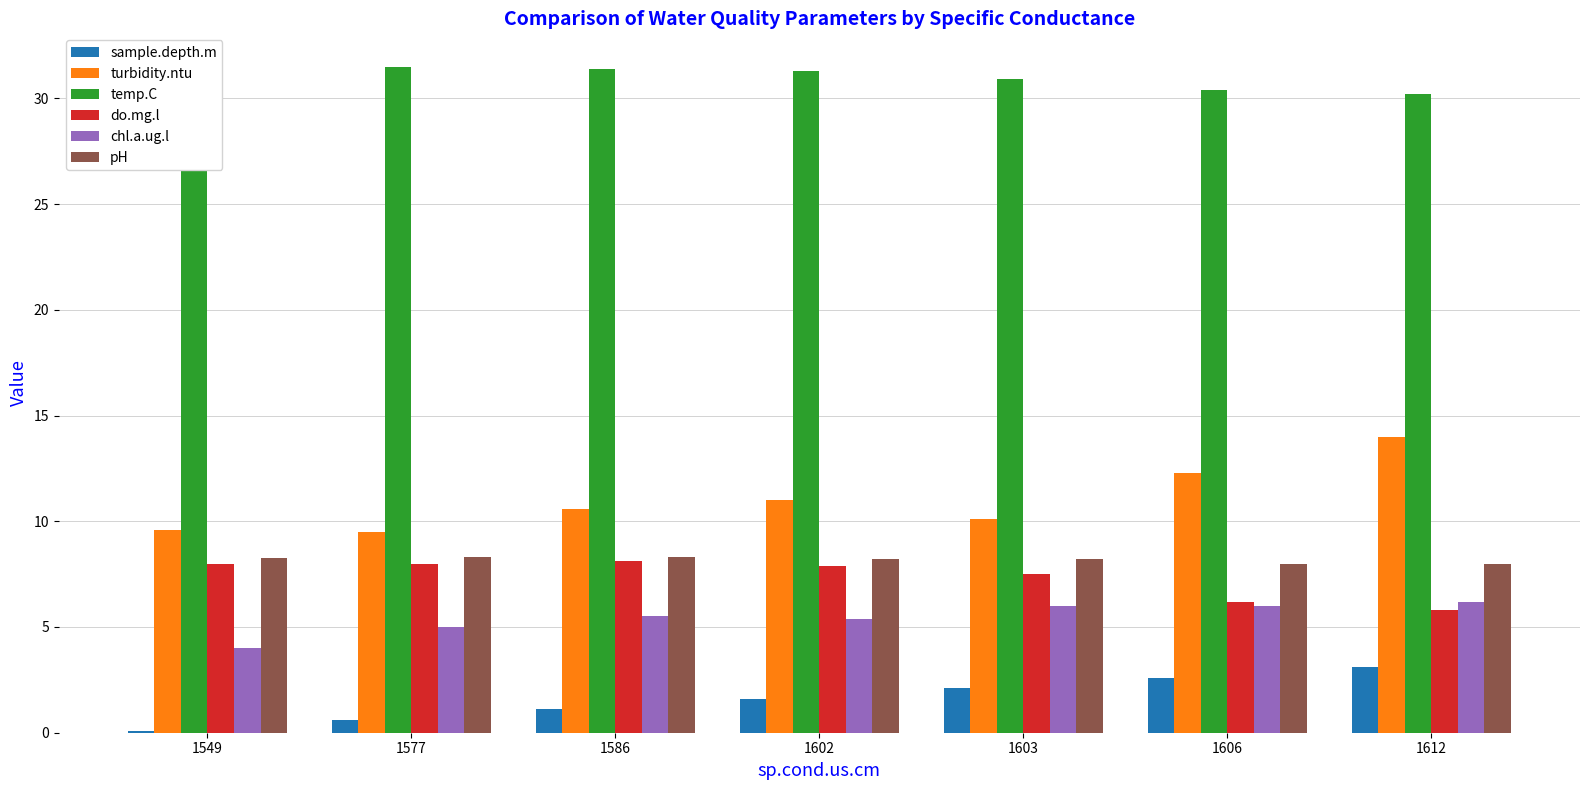

At which category does the chart reach its minimum across all series?

1549